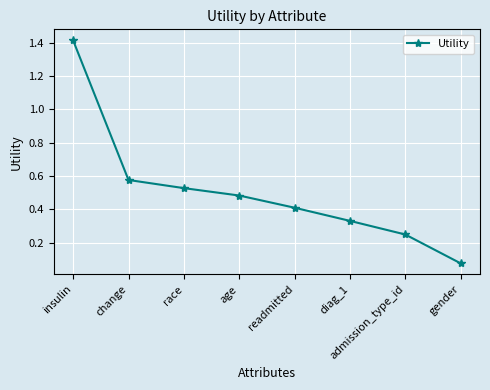

What position from the left is insulin?

1